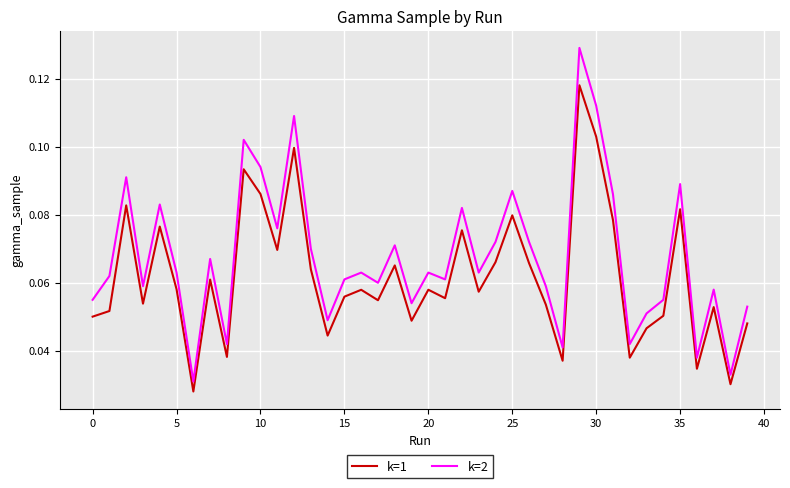

True or false: k=2 and k=1 cross at least once.

False